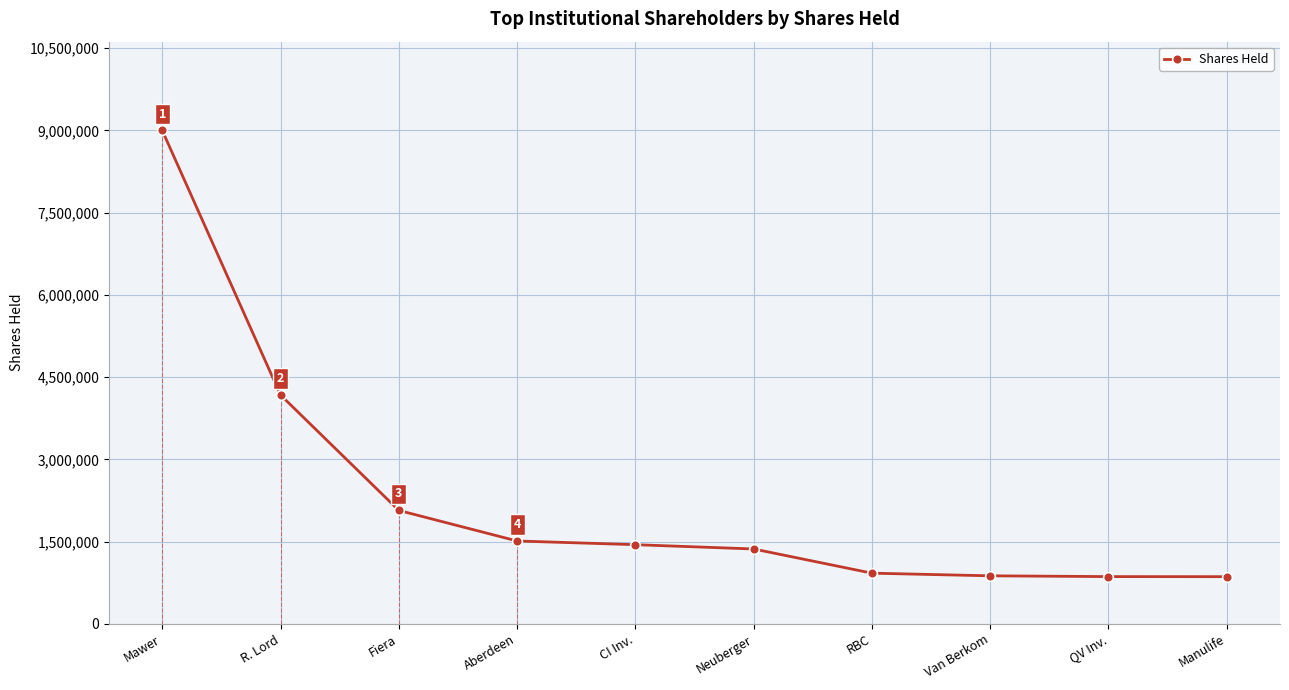

True or false: the data shows 502870 at Fiera.

False